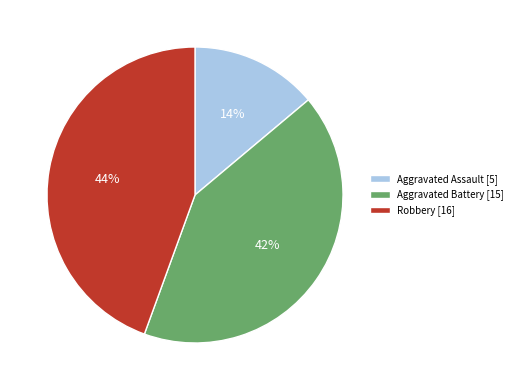

Which slice is the smallest?

Aggravated Assault